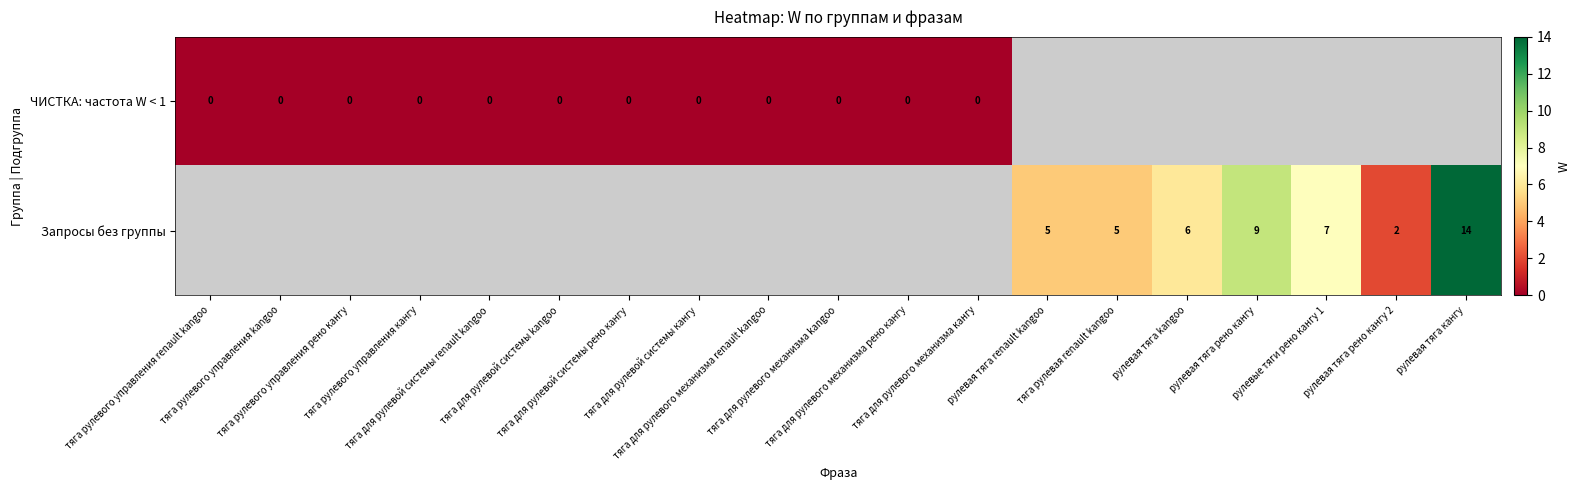

At which category does the chart reach its minimum across all series?

тяга рулевого управления renault kangoo